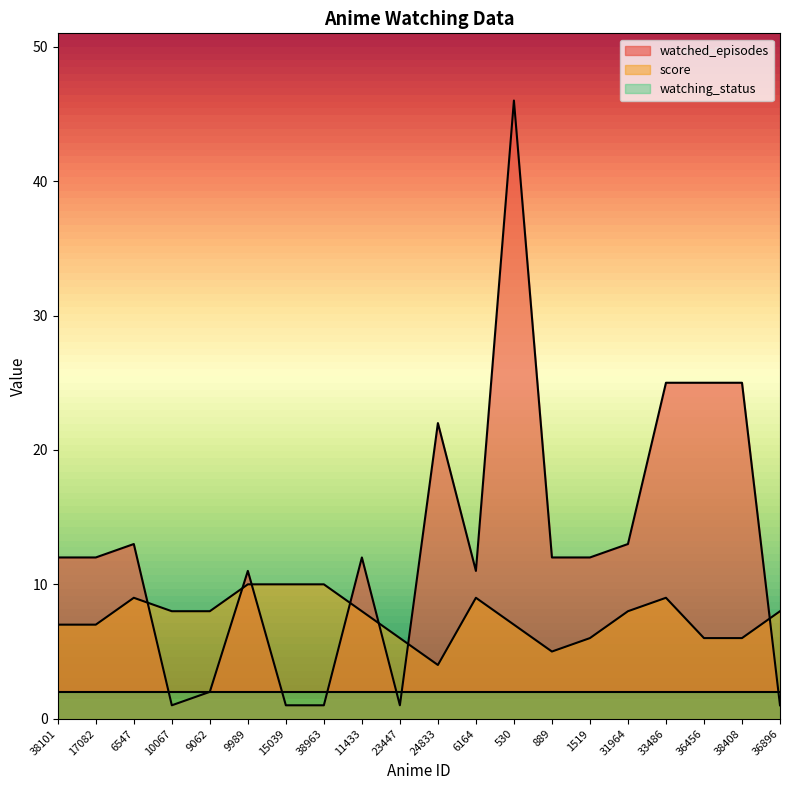

Which series changed the most between 11433 and 23447?

watched_episodes